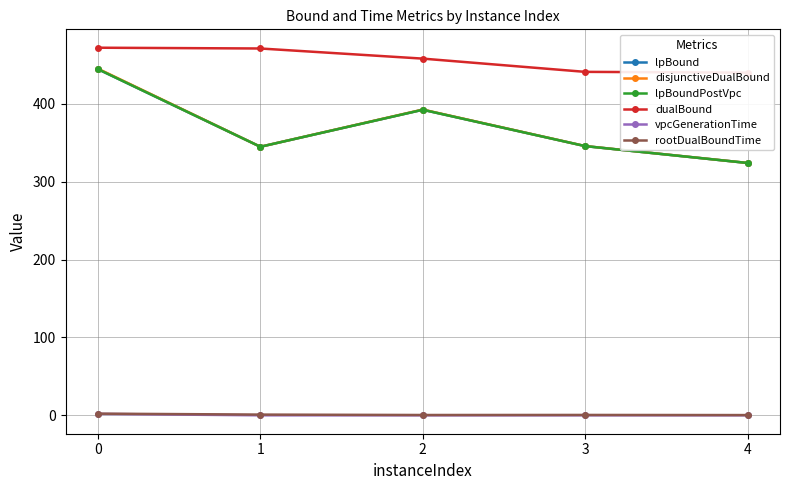

At 4, list the series in order from smallest to largest.

vpcGenerationTime, rootDualBoundTime, lpBound, lpBoundPostVpc, disjunctiveDualBound, dualBound